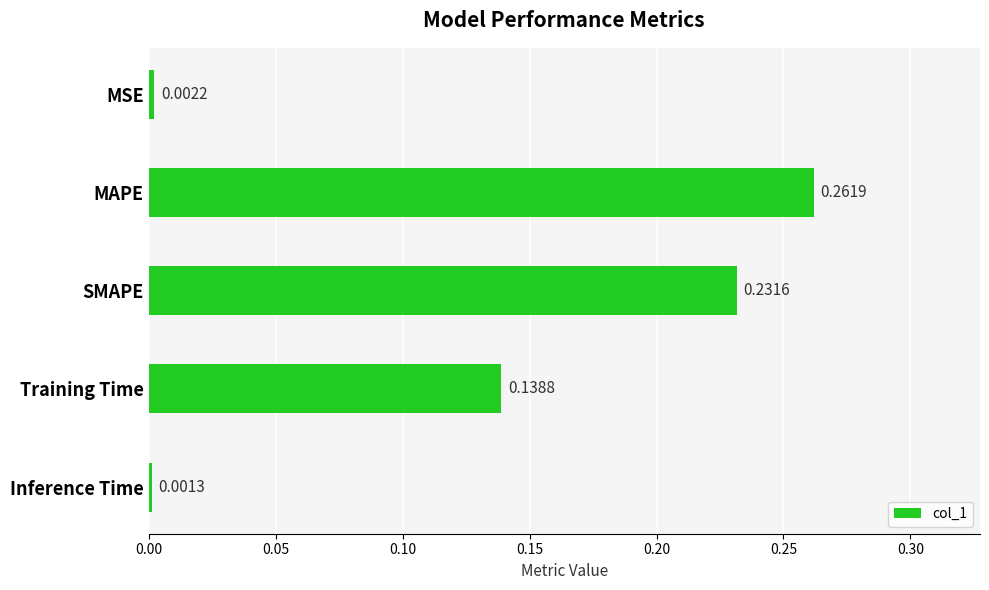

Which category has the lowest value across all series?

Inference Time